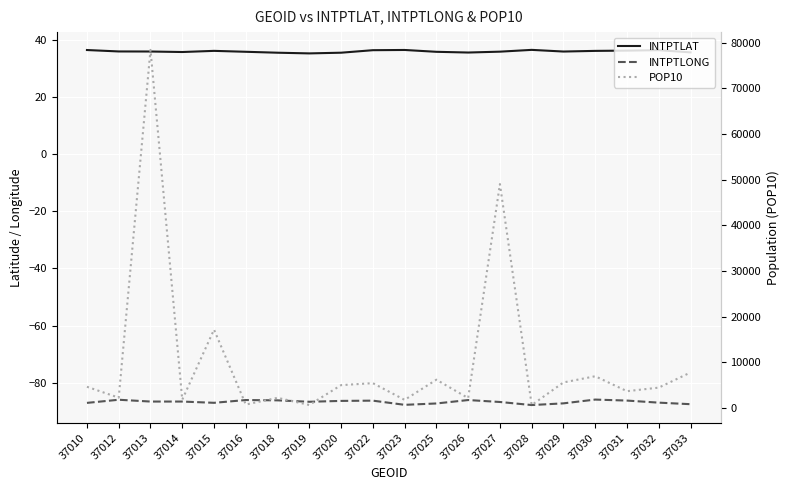

The value of POP10 at 37030 is 6982.0. True or false?

True